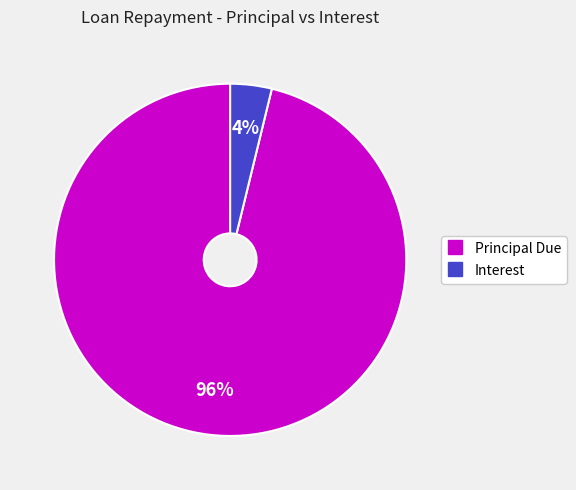

To the nearest percent, what is the difference between the largest and smallest slice percentages?

92%